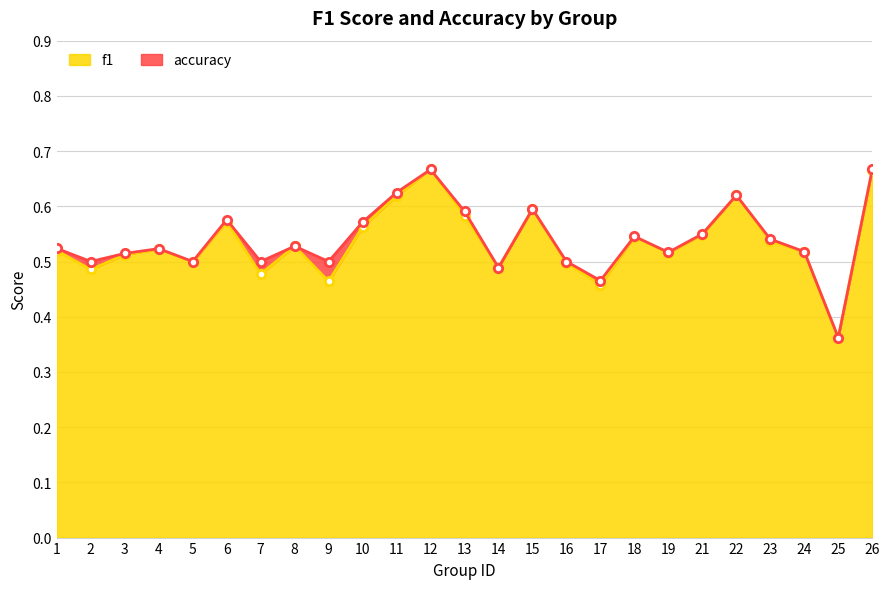

Is it true that accuracy equals 0.5 at 2?

True